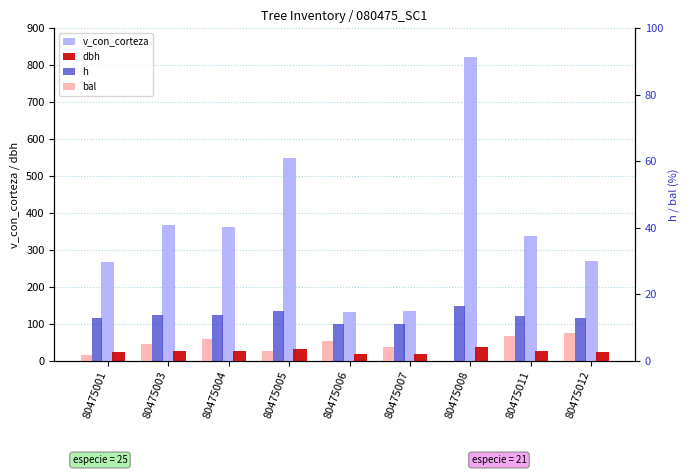

At which category is the sum across all series the highest?

80475008